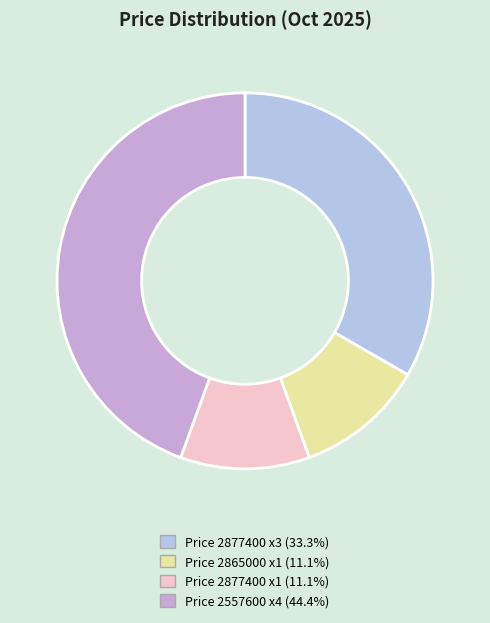

How many slices are in this pie chart?

4